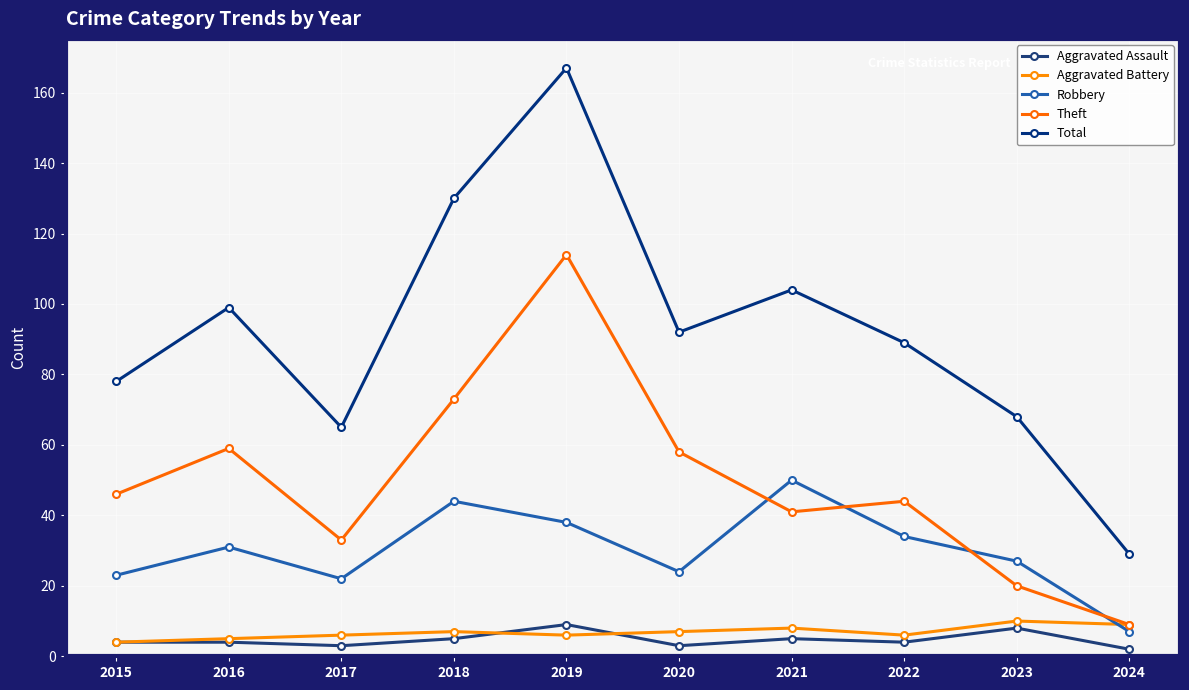

What is the minimum value shown in the chart?

2